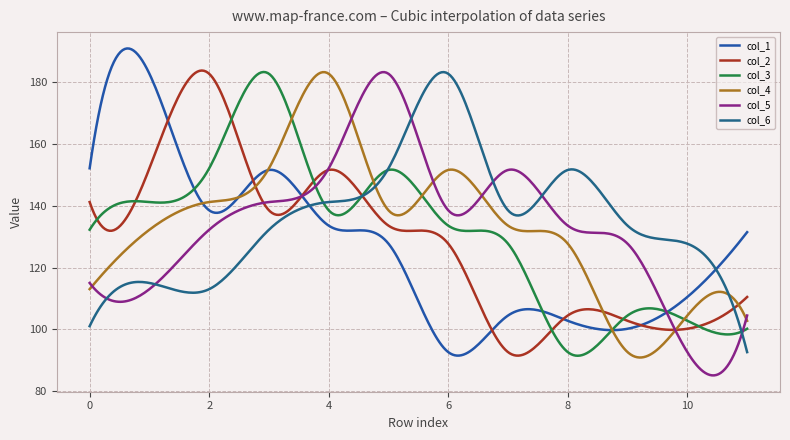

At which label does col_2 reach its peak?

2